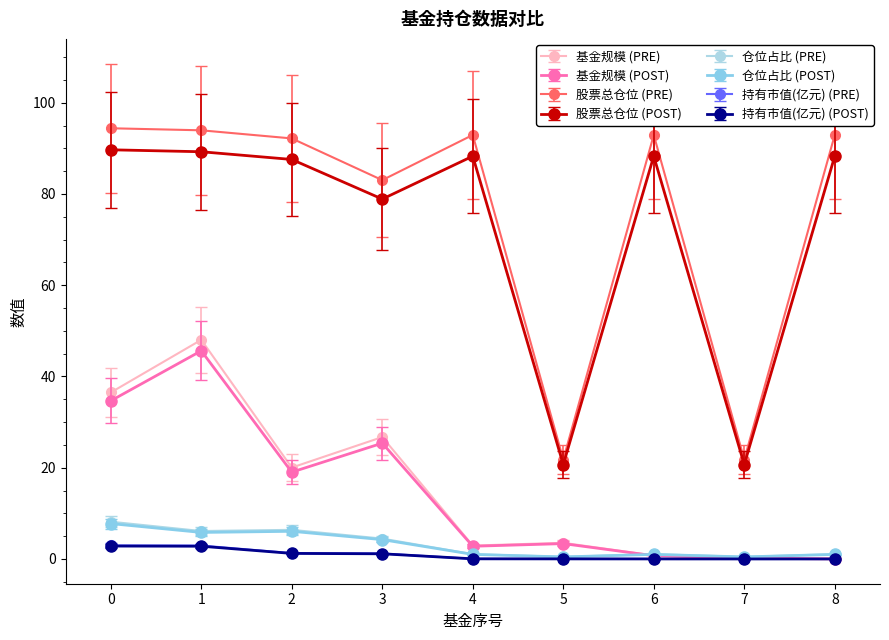

The 股票总仓位 (POST) series shows 88.3 at 8. True or false?

True